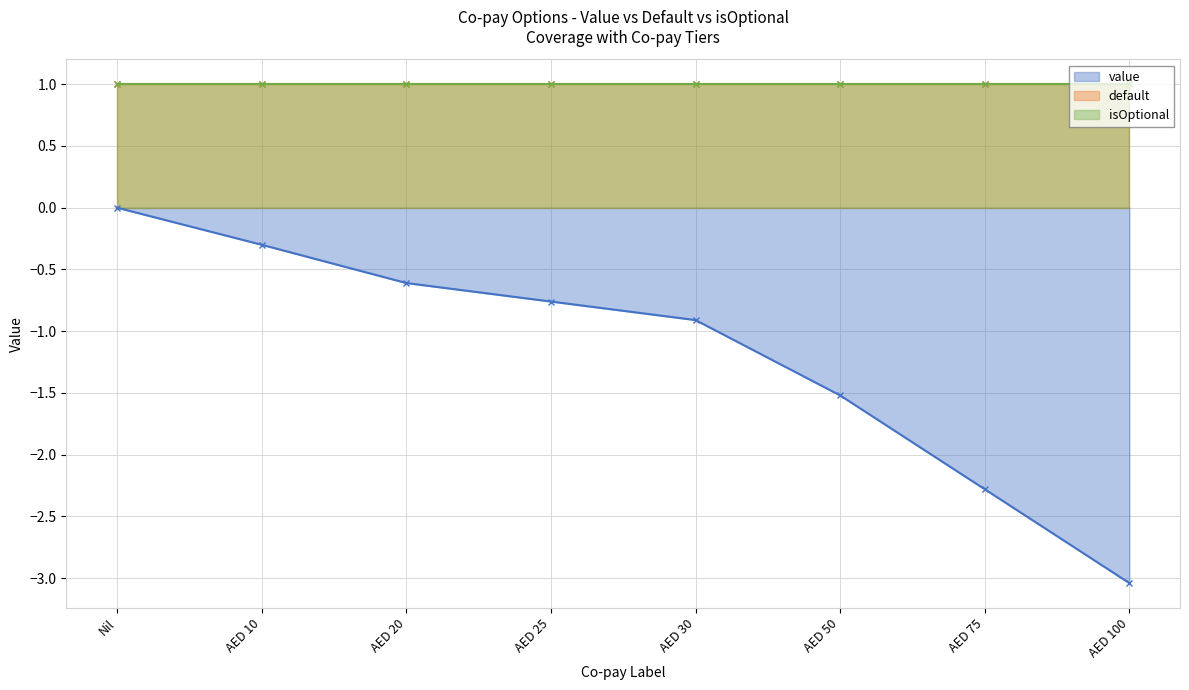

True or false: isOptional has more than 1 interior local peaks.

False